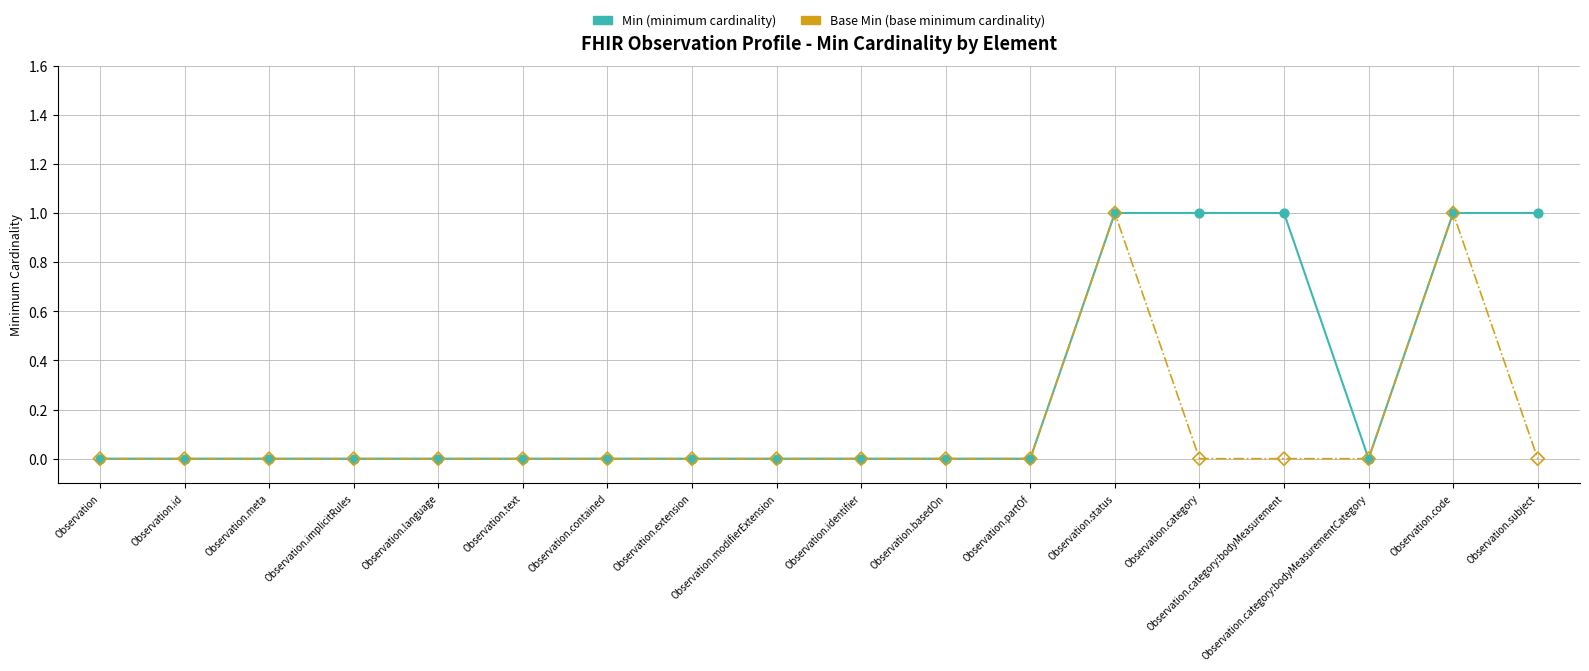

What position from the right is Observation.meta?

16